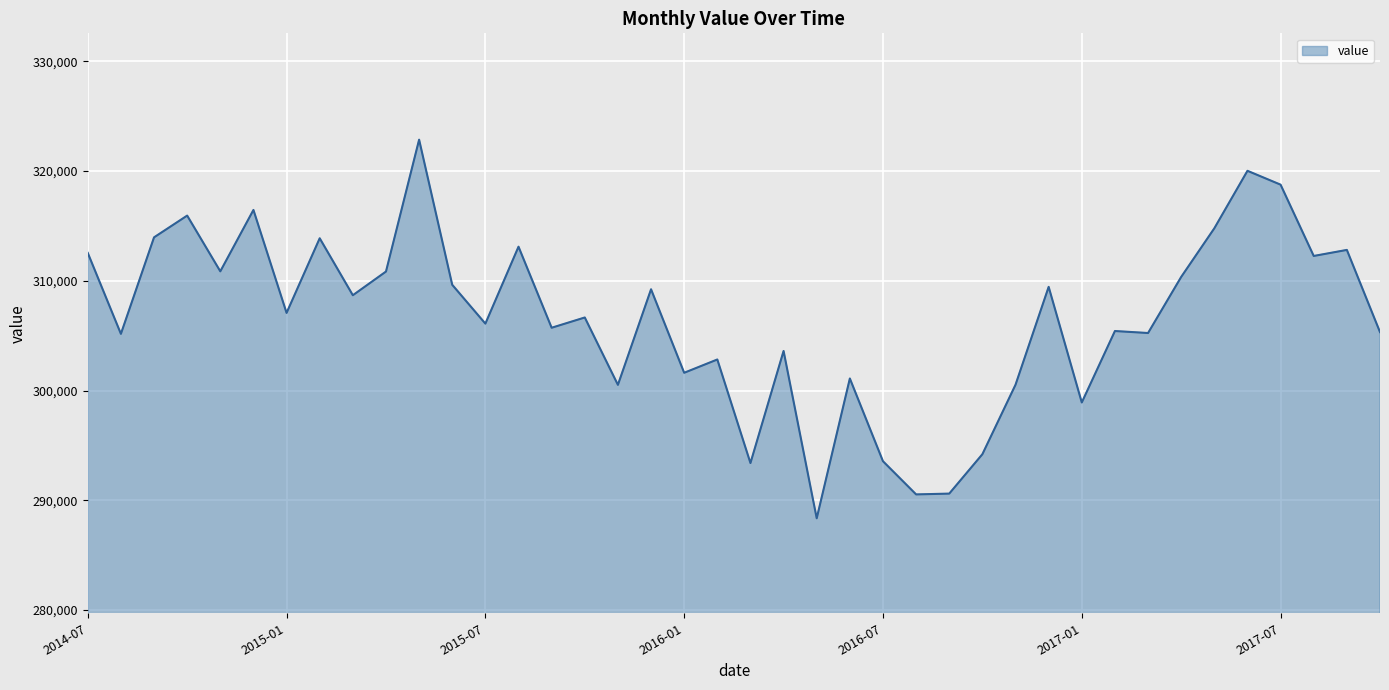

What is the minimum value shown in the chart?

288362